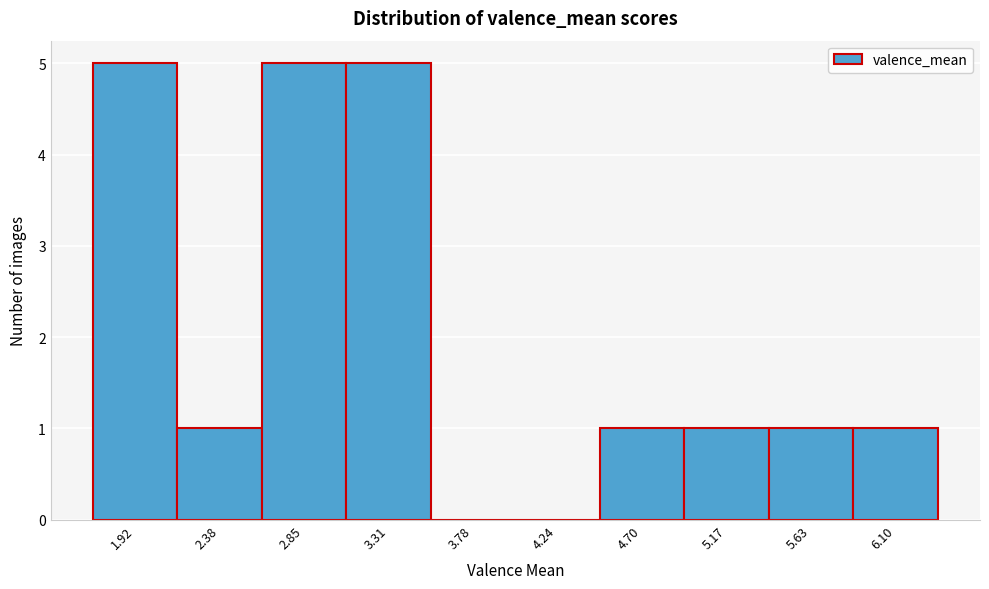

Reading left to right, transcribe all the data shown in this chart.

1.92=5	2.38=1	2.85=5	3.31=5	3.78=0	4.24=0	4.70=1	5.17=1	5.63=1	6.10=1